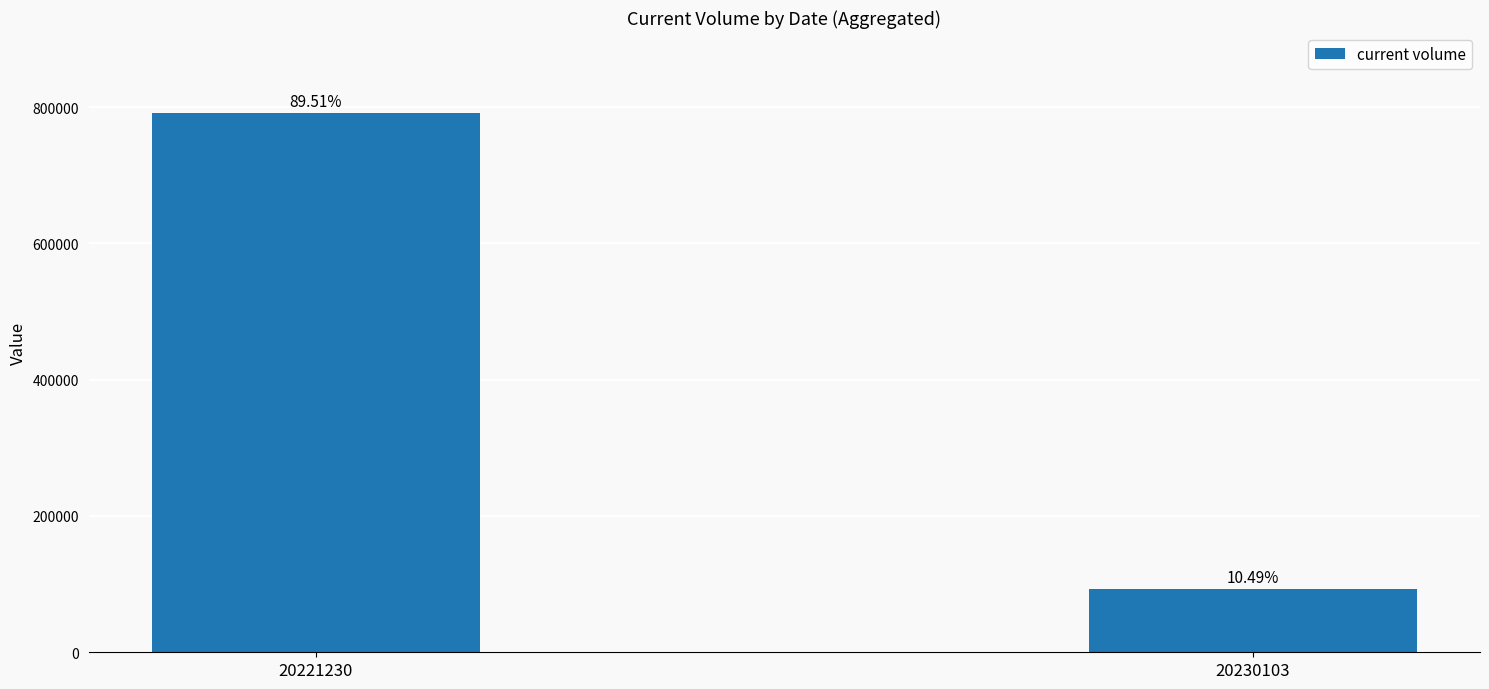

Reading right to left, what are all the values shown in this chart?

92737	791394